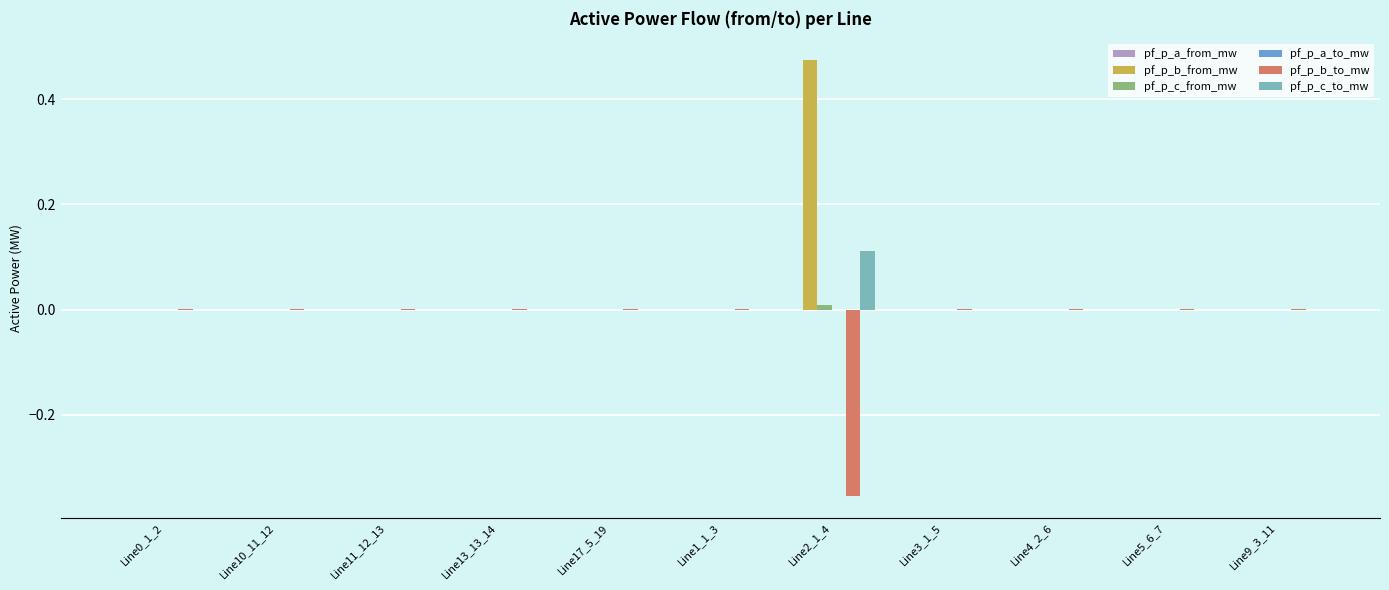

Between Line2_1_4 and Line3_1_5, which series saw the biggest shift?

pf_p_b_from_mw